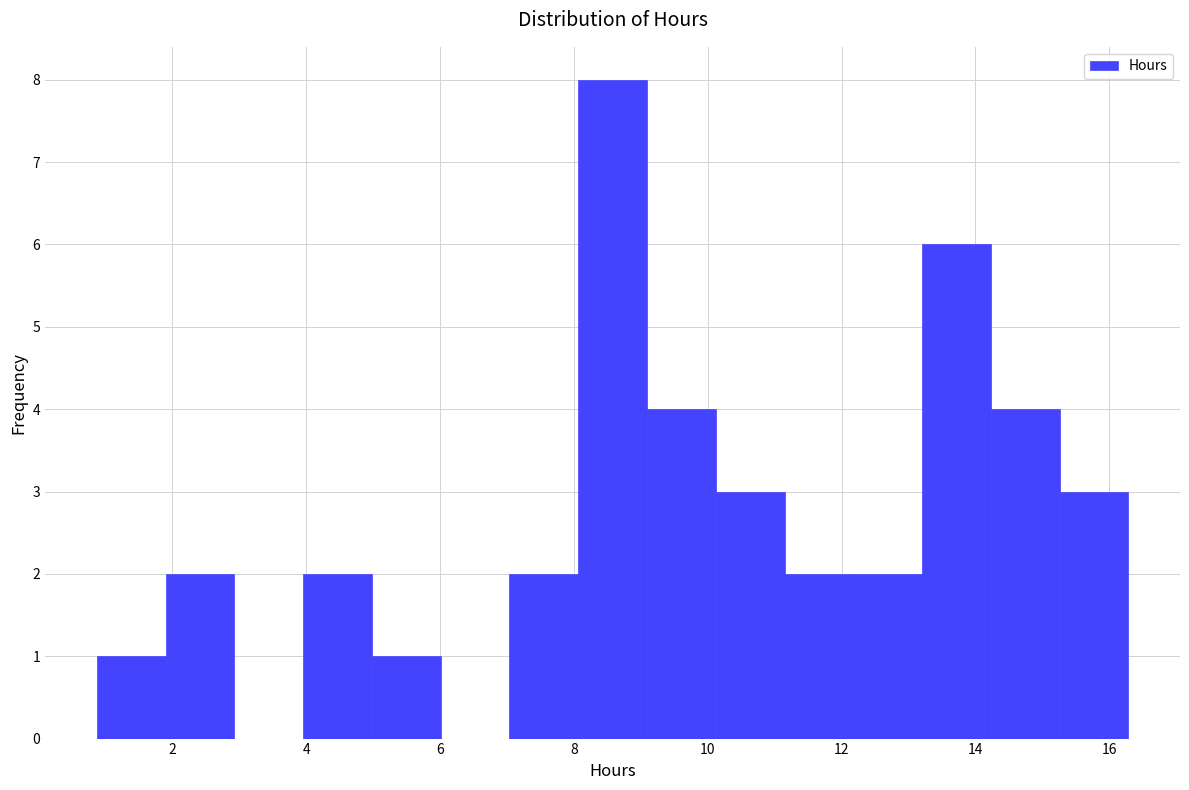

Reading left to right, transcribe this chart: for each bar, give the range it covers on the x-axis and its height. Neither the bar edges nor the heights are printed on the chart, so give them approximately, as read against the axes.

0.8 to 1.8: 1
1.8 to 3.0: 2
3.0 to 4.0: 0
4.0 to 5.0: 2
5.0 to 6.0: 1
6.0 to 7.0: 0
7.0 to 8.0: 2
8.0 to 9.0: 8
9.0 to 10.2: 4
10.2 to 11.2: 3
11.2 to 12.2: 2
12.2 to 13.2: 2
13.2 to 14.2: 6
14.2 to 15.2: 4
15.2 to 16.2: 3